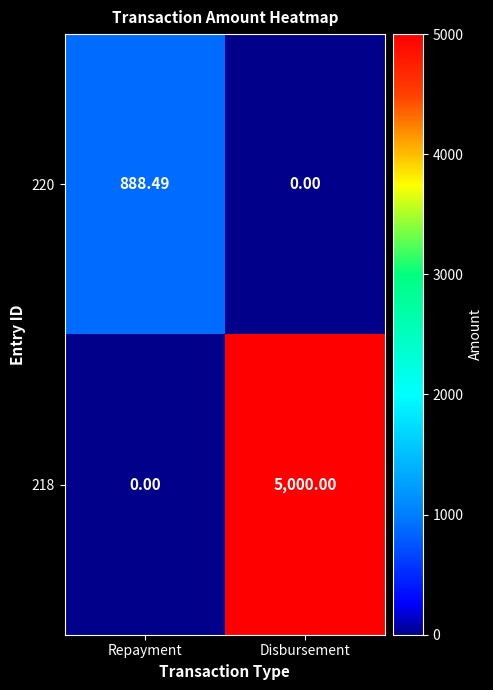

Which series has the largest range (max minus min)?

218